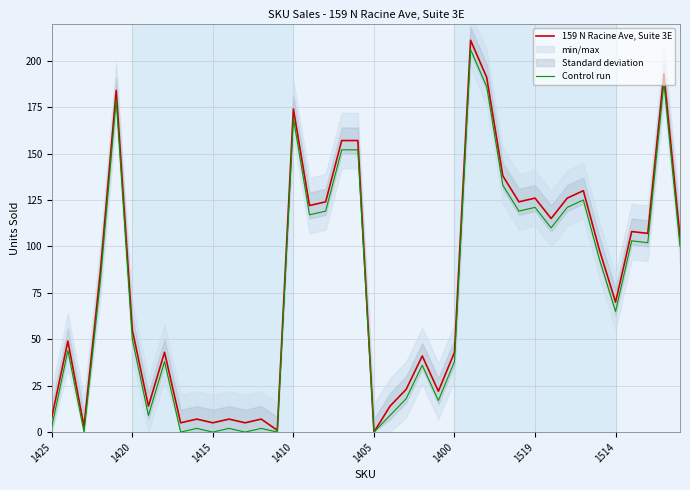

How many values in the 159 N Racine Ave, Suite 3E series are below 85?

20